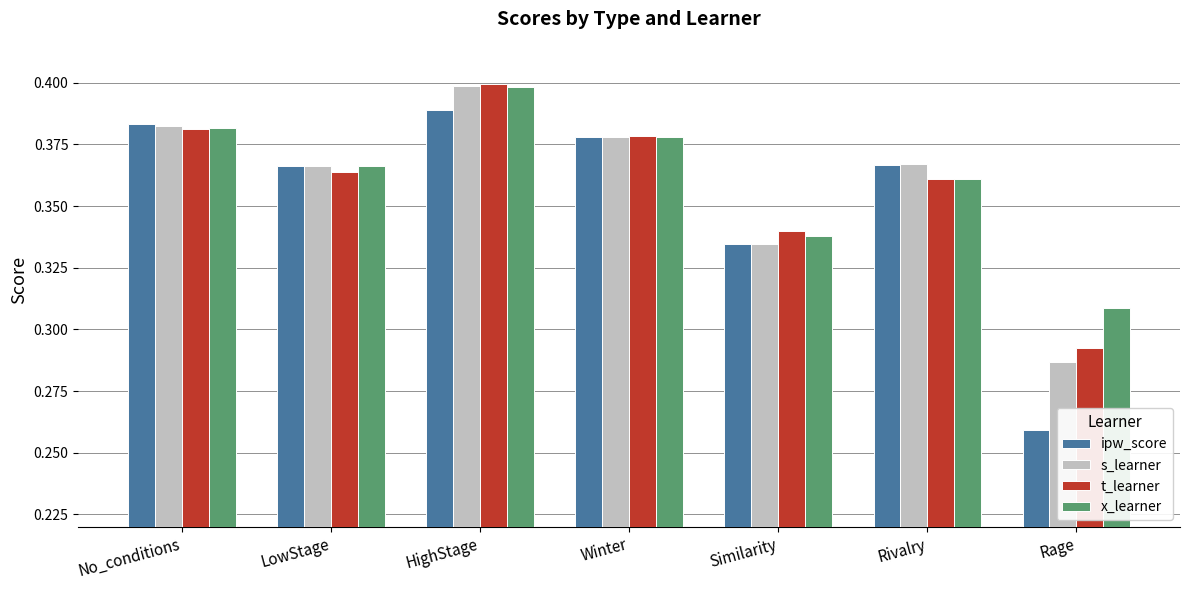

At which label is ipw_score closest to 0?

Rage